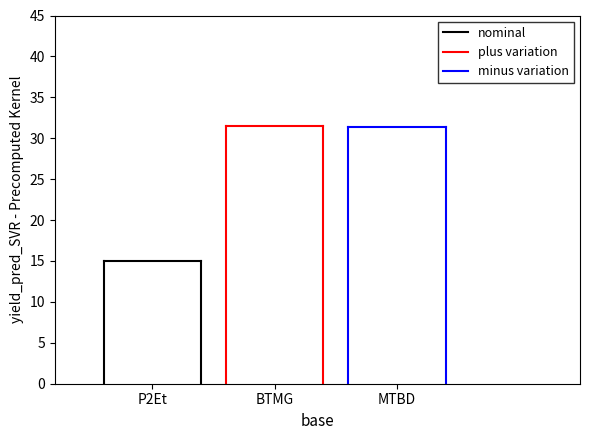

What is the highest value of the plus variation series?

31.5